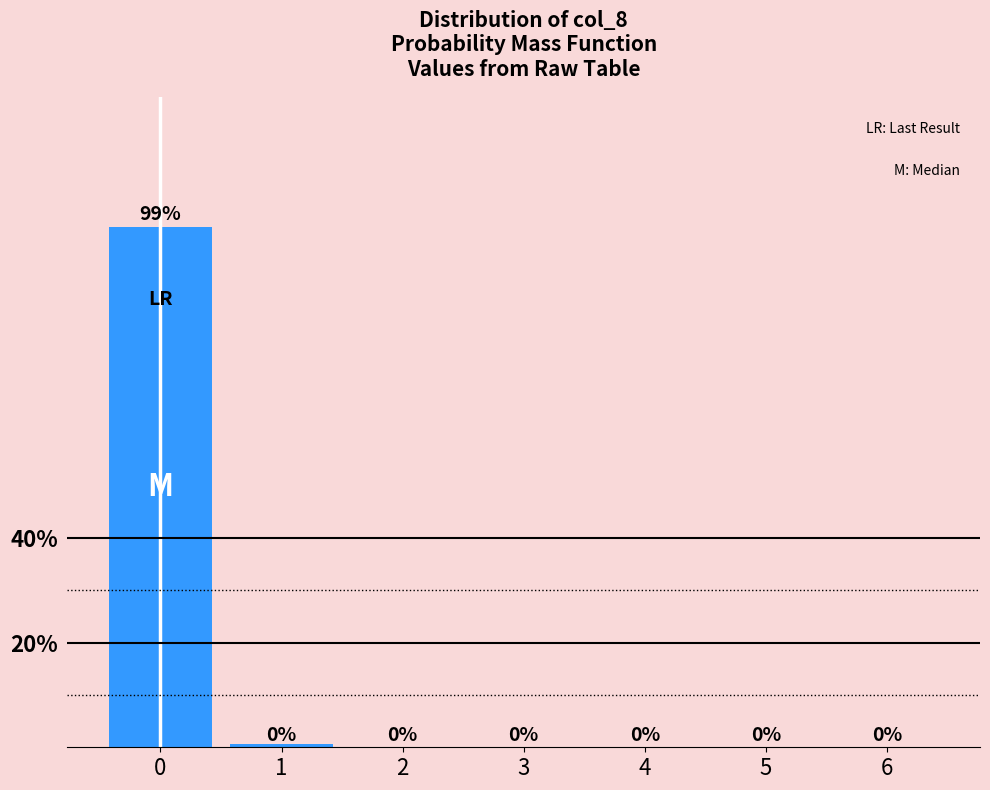

Is it true that the value at 4 is 0.0?

True